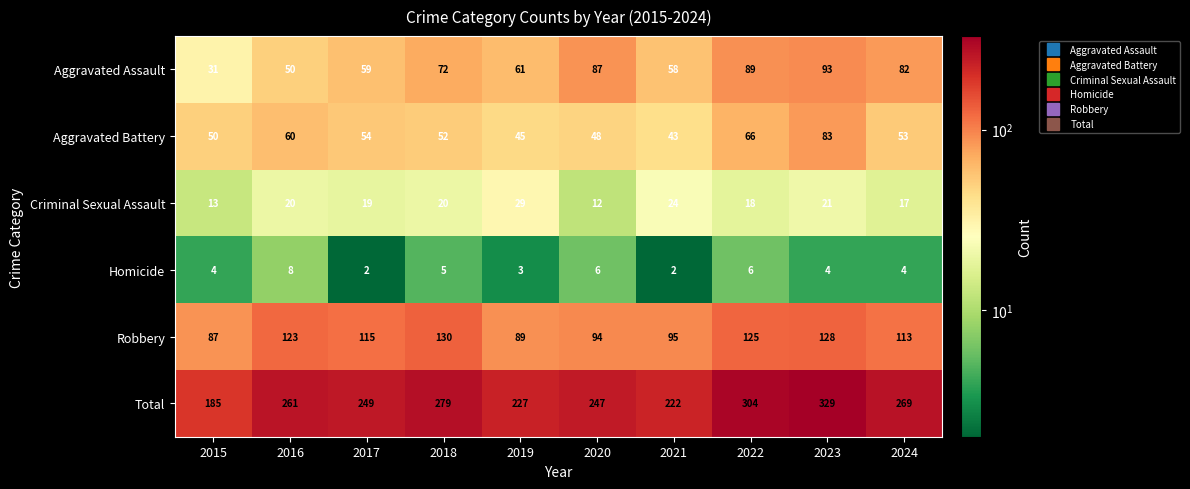

At which label does Robbery reach its minimum?

2015